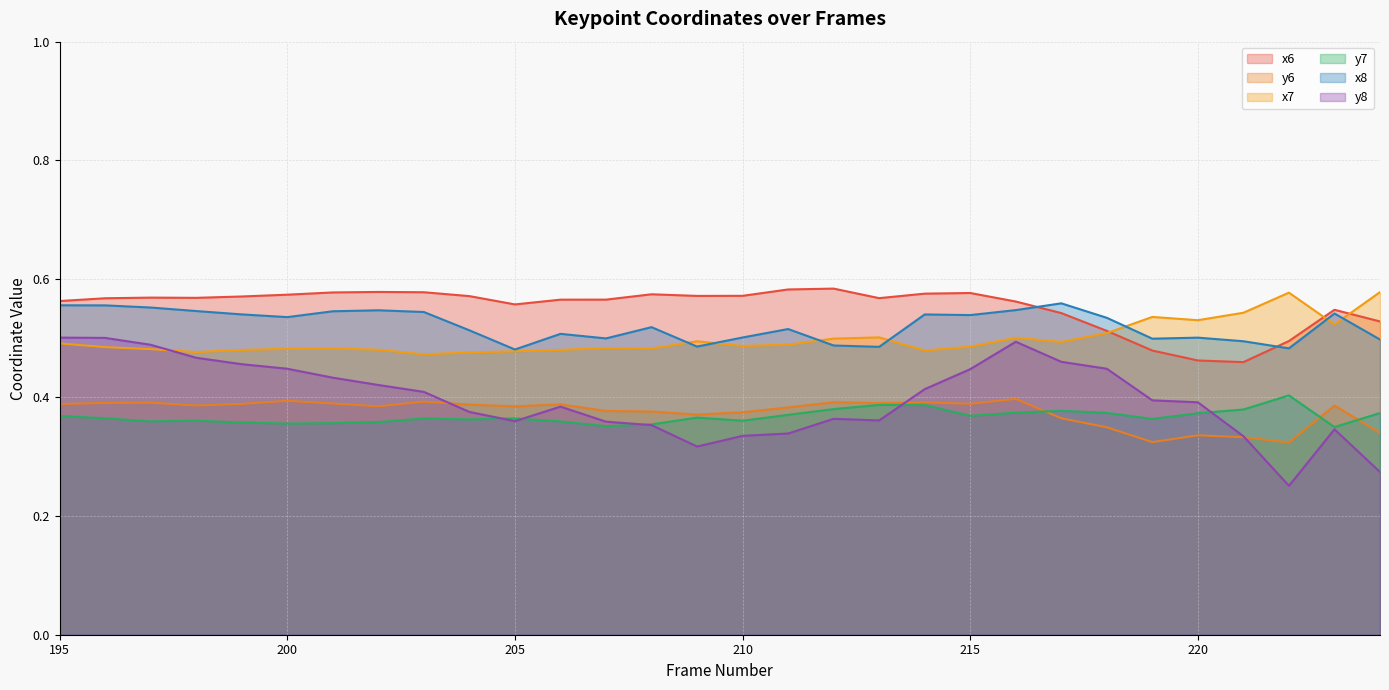

Reading right to left, transcribe all the data shown in this chart.

x6: 0.5	0.5	0.5	0.5	0.5	0.5	0.5	0.5	0.6	0.6	0.6	0.6	0.6	0.6	0.6	0.6	0.6	0.6	0.6	0.6	0.6	0.6	0.6	0.6	0.6	0.6	0.6	0.6	0.6	0.6
y6: 0.3	0.4	0.3	0.3	0.3	0.3	0.3	0.4	0.4	0.4	0.4	0.4	0.4	0.4	0.4	0.4	0.4	0.4	0.4	0.4	0.4	0.4	0.4	0.4	0.4	0.4	0.4	0.4	0.4	0.4
x7: 0.6	0.5	0.6	0.5	0.5	0.5	0.5	0.5	0.5	0.5	0.5	0.5	0.5	0.5	0.5	0.5	0.5	0.5	0.5	0.5	0.5	0.5	0.5	0.5	0.5	0.5	0.5	0.5	0.5	0.5
y7: 0.4	0.4	0.4	0.4	0.4	0.4	0.4	0.4	0.4	0.4	0.4	0.4	0.4	0.4	0.4	0.4	0.4	0.4	0.4	0.4	0.4	0.4	0.4	0.4	0.4	0.4	0.4	0.4	0.4	0.4
x8: 0.5	0.5	0.5	0.5	0.5	0.5	0.5	0.6	0.5	0.5	0.5	0.5	0.5	0.5	0.5	0.5	0.5	0.5	0.5	0.5	0.5	0.5	0.5	0.5	0.5	0.5	0.5	0.6	0.6	0.6
y8: 0.3	0.3	0.3	0.3	0.4	0.4	0.4	0.5	0.5	0.4	0.4	0.4	0.4	0.3	0.3	0.3	0.4	0.4	0.4	0.4	0.4	0.4	0.4	0.4	0.4	0.5	0.5	0.5	0.5	0.5